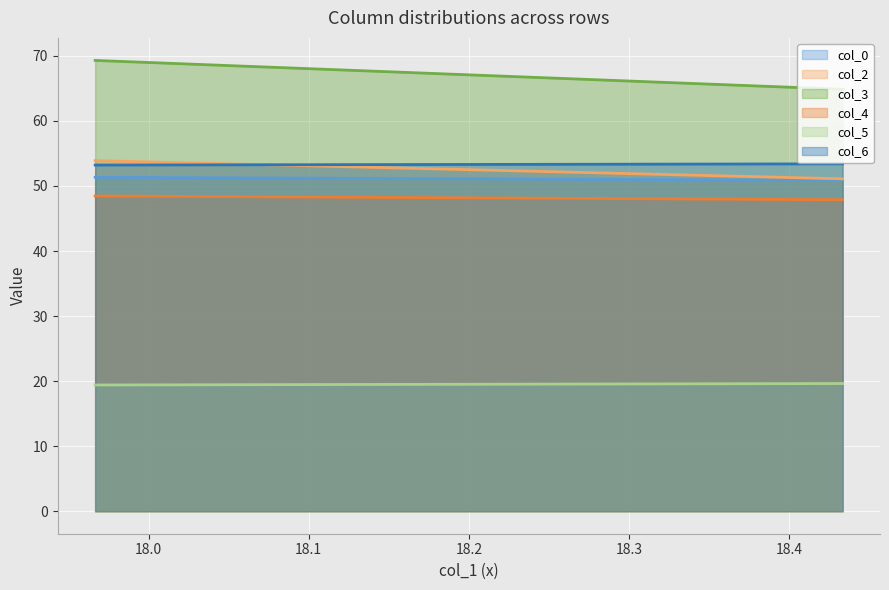

What position from the right is 17.96666667?

2